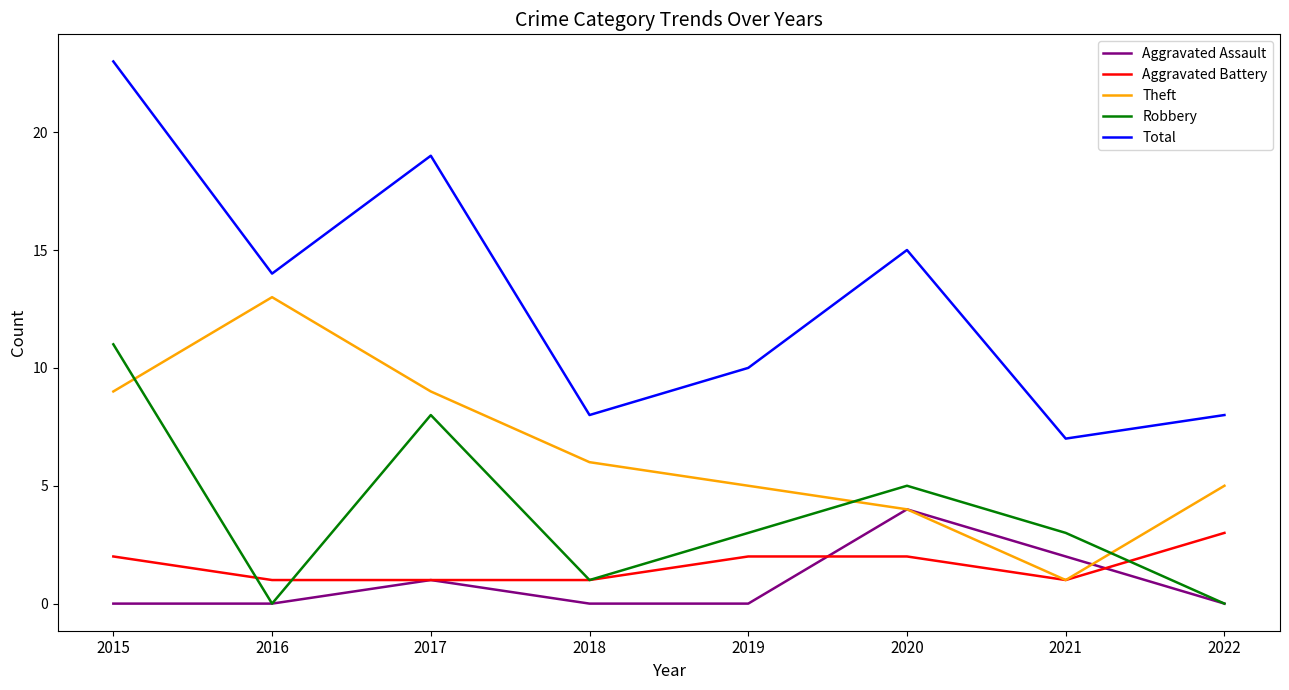

The Robbery series shows 1 at 2018. True or false?

True